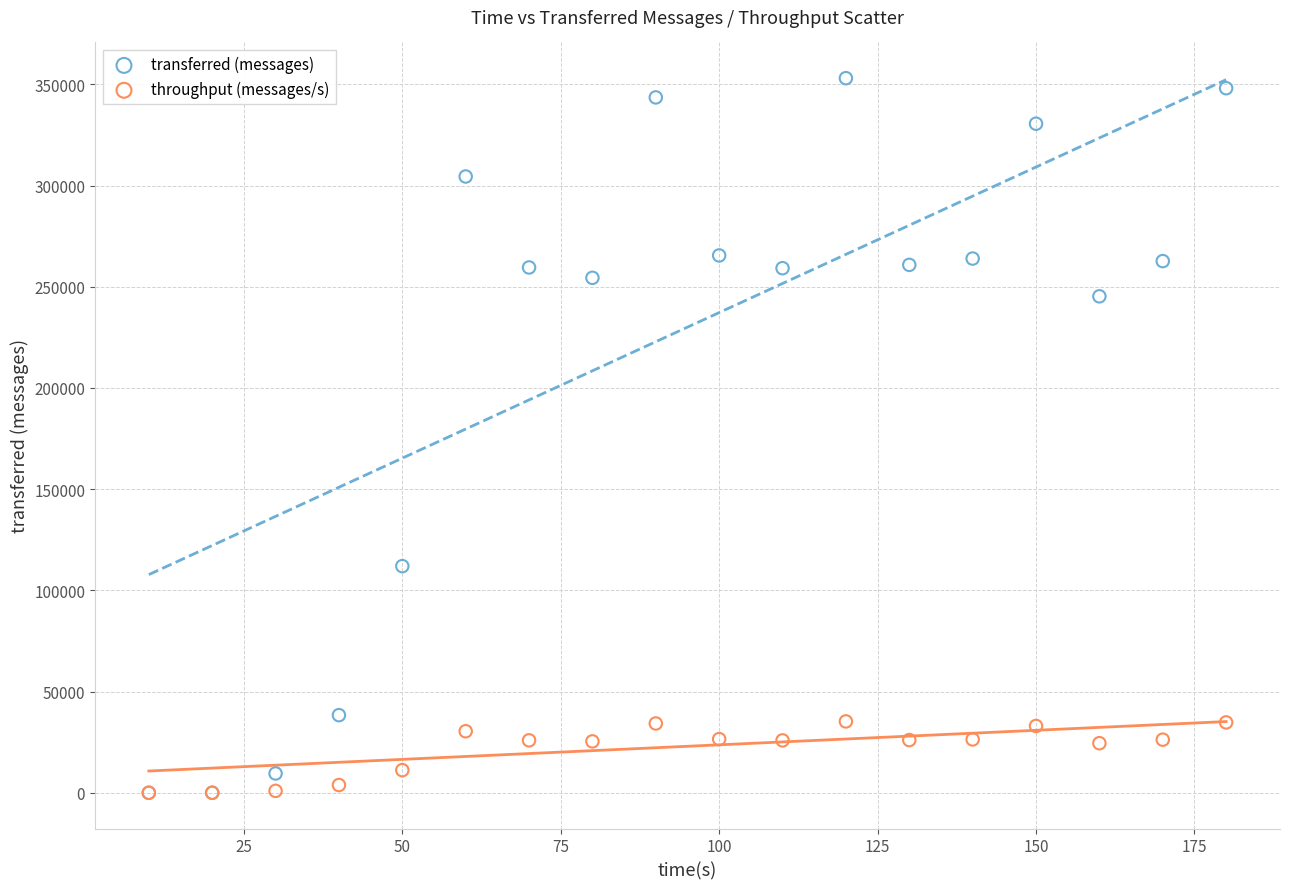

Which series has the largest Y range (max minus min)?

transferred (messages)